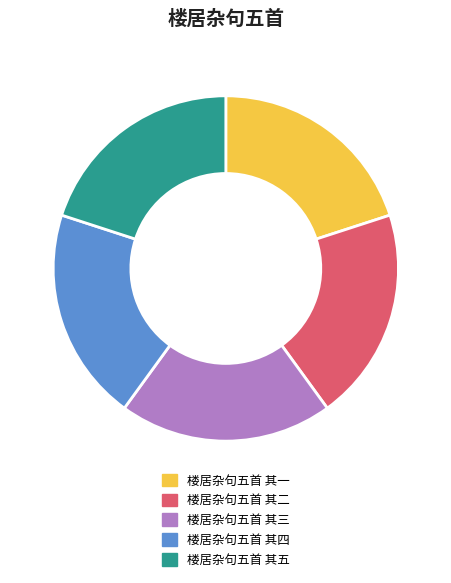

Do 楼居杂句五首 其五 and 楼居杂句五首 其二 together represent more than half of the pie?

No